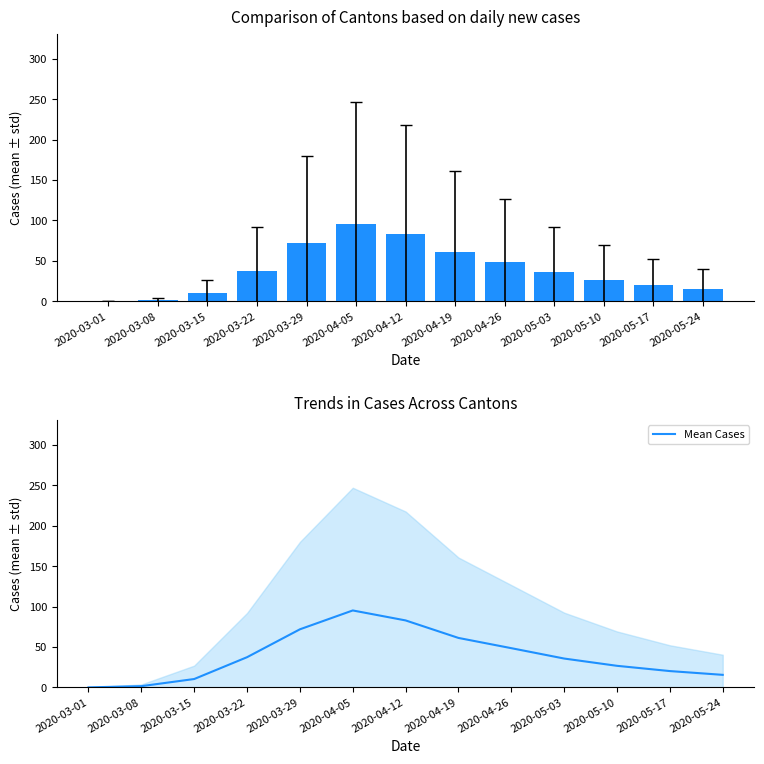

What is the difference between the values at 2020-04-19 and 2020-03-08?

59.7